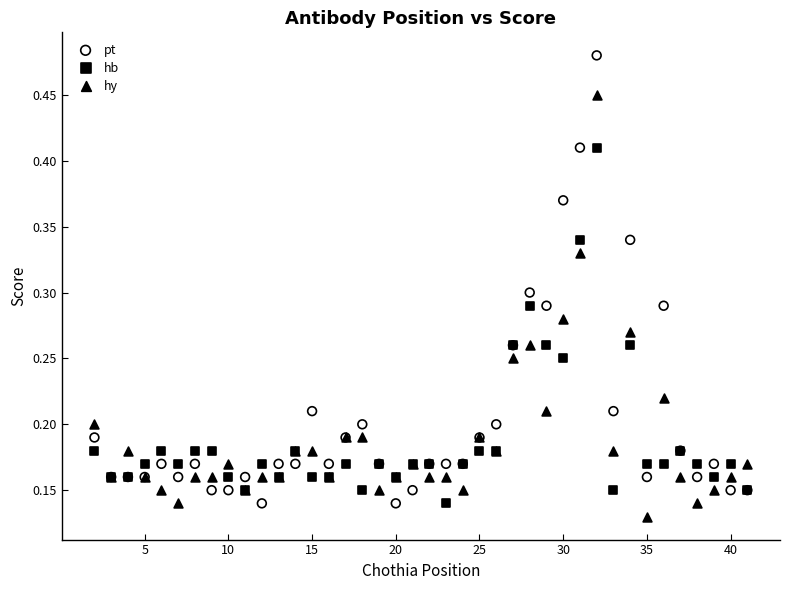

What is the X range (max minus min) for the scatter plot?

39.0